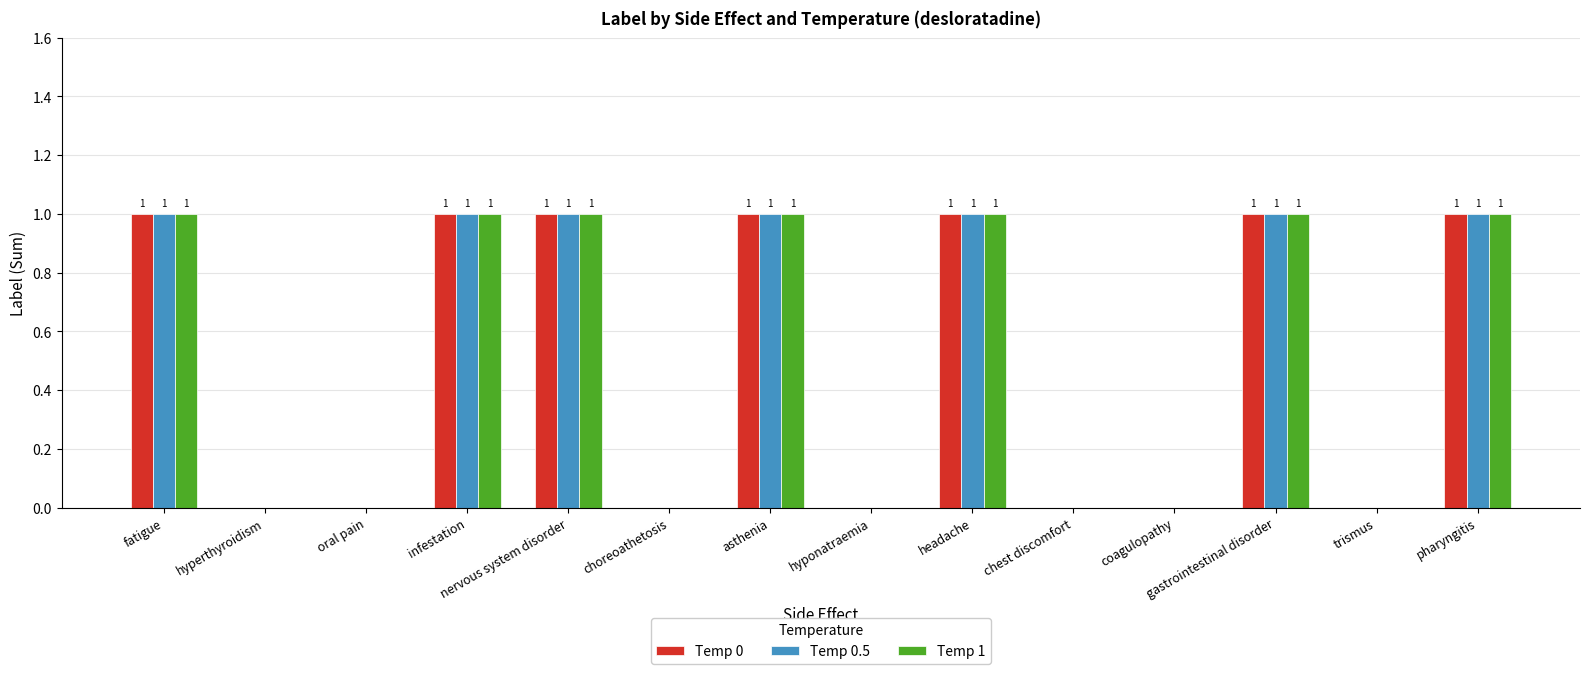

Is the value of Temp 0 at hyponatraemia greater than the value of Temp 1 at asthenia?

No